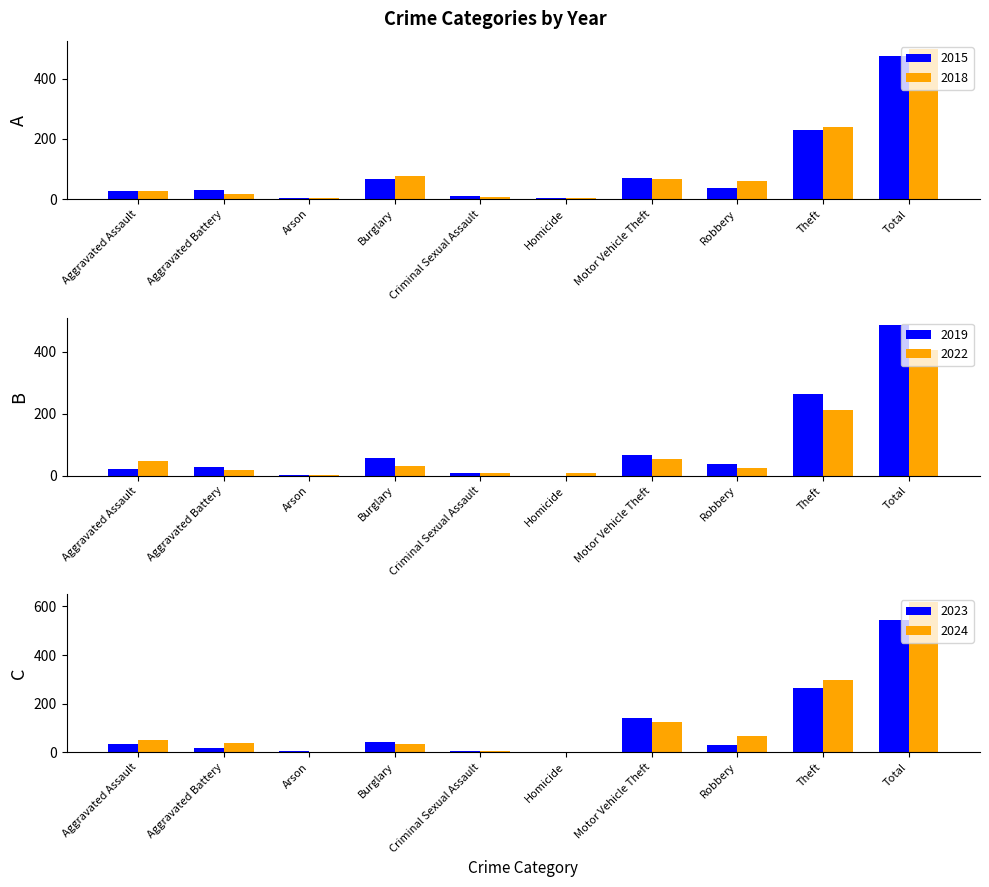

Reading left to right, what are all the values shown in this chart?

2015: 27	30	3	65	9	4	71	37	228	474
2018: 27	16	4	78	6	5	66	59	239	500
2019: 20	29	3	57	9	0	68	37	263	486
2022: 47	18	1	32	9	7	55	26	212	407
2023: 34	19	5	43	7	3	141	30	263	545
2024: 49	40	1	34	7	0	124	65	299	619